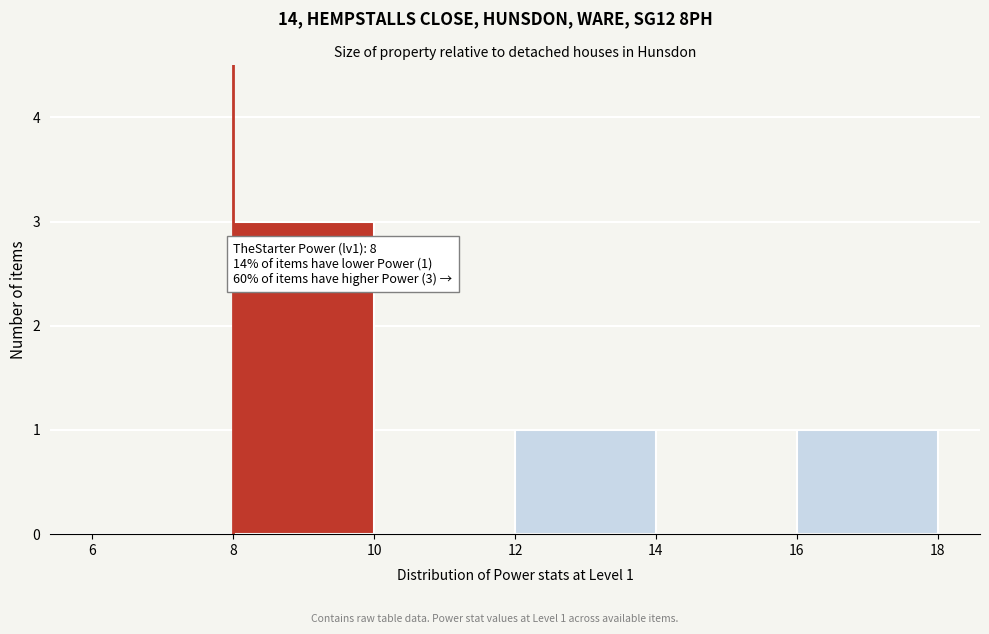

Over which range of the x-axis is the bar tallest?

8 to 10